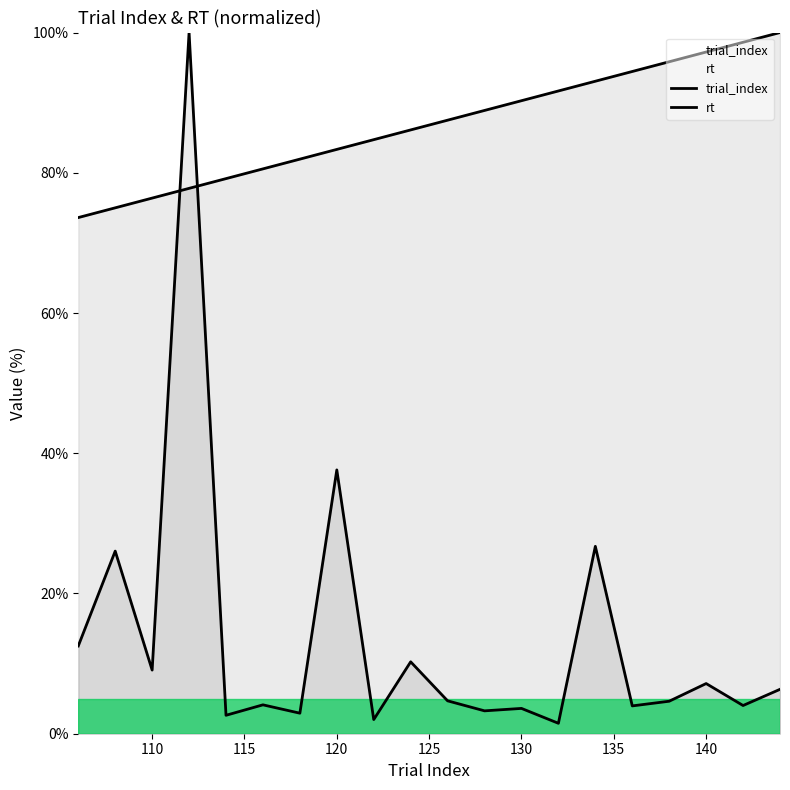

The value of rt at 15 is 1.2. True or false?

False